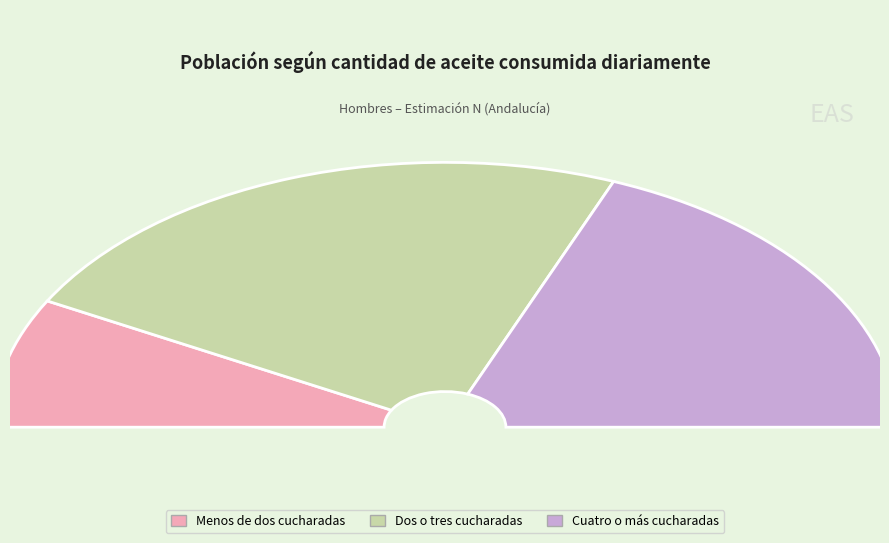

Which category has the smallest portion of the pie?

Menos de dos cucharadas